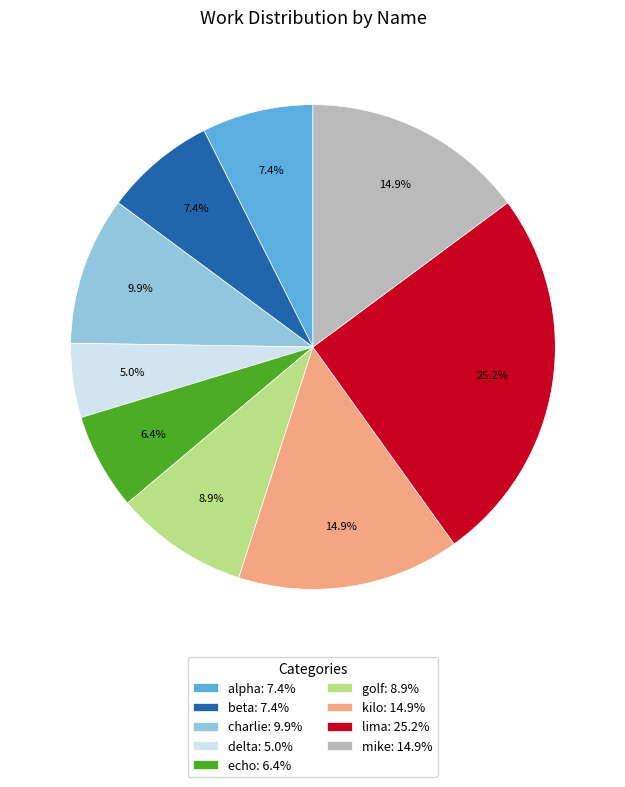

Combined, do charlie: 9.9% and lima: 25.2% account for over 50%?

No